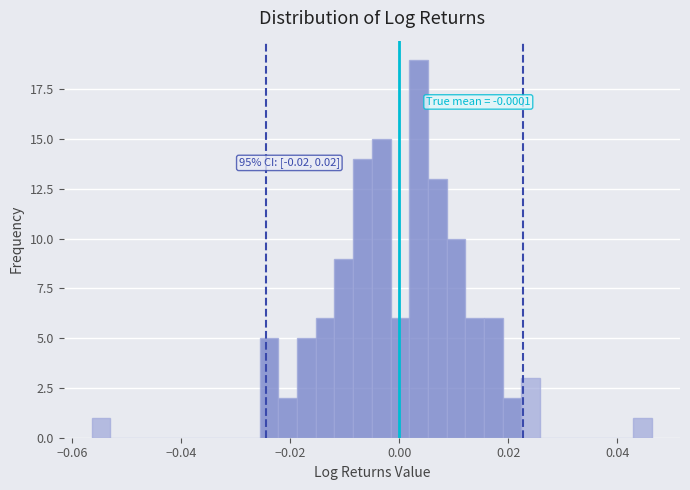

Around what value on the x-axis is the tallest bar? Give the approximate position of its centre, as read against the axis.

0.004